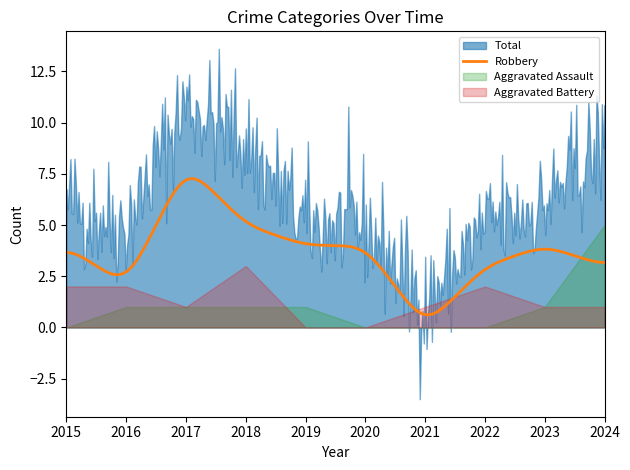

What is the difference between the Total values at 2016 and 2015?

1